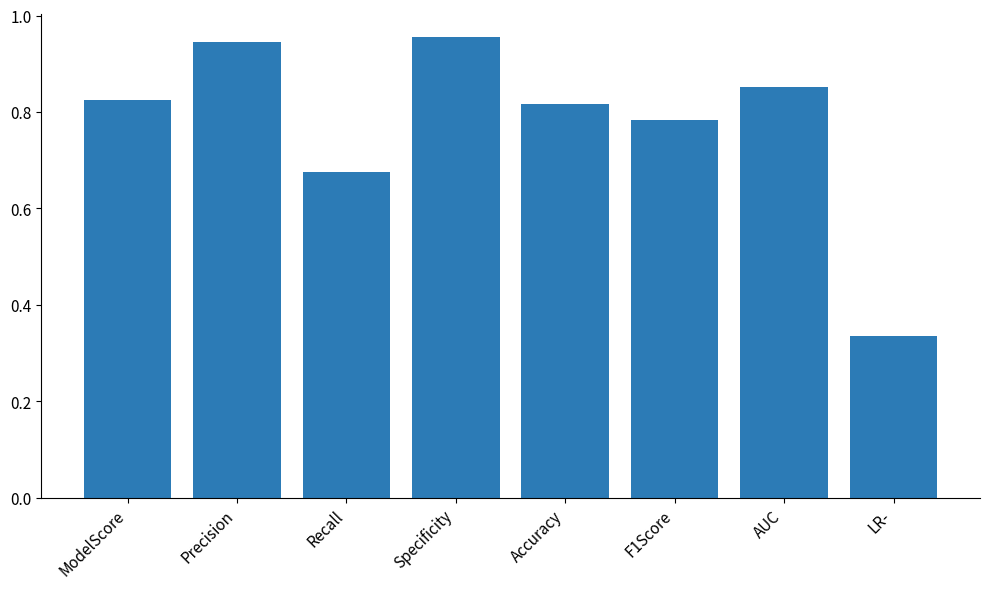

The chart shows a value of 1.6 at Precision. True or false?

False